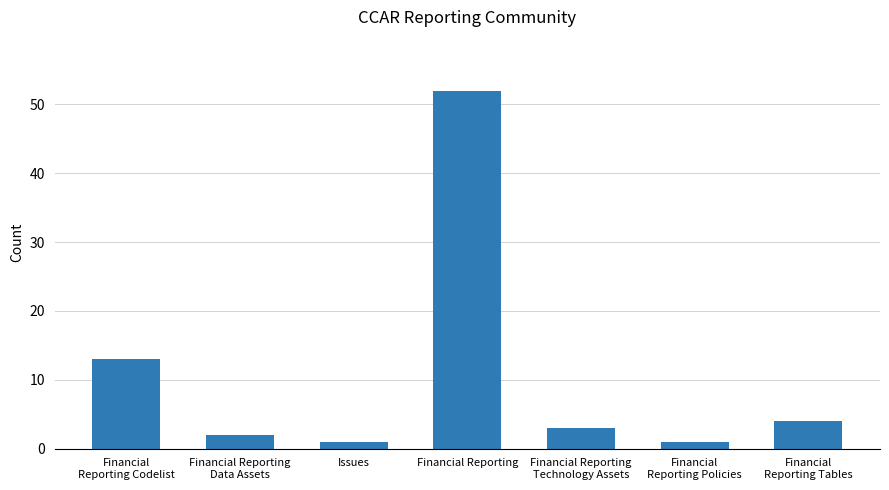

What is the label of the 1st bar from the left?

Financial
Reporting Codelist